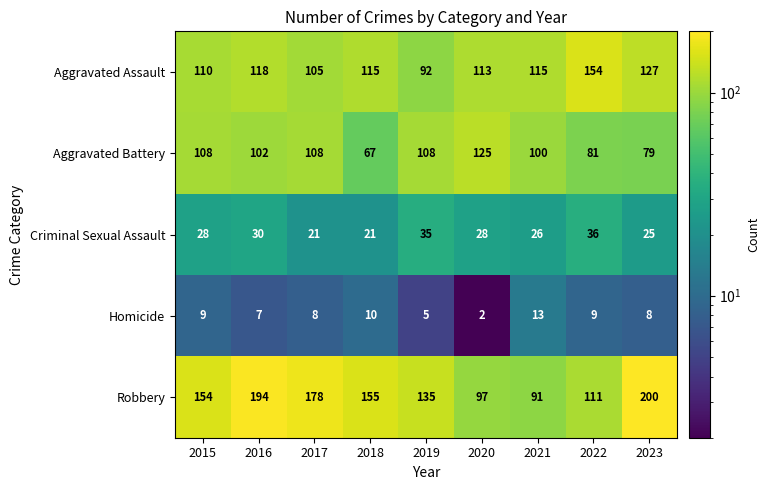

What is the sum of the Robbery values at 2021 and 2016?

285